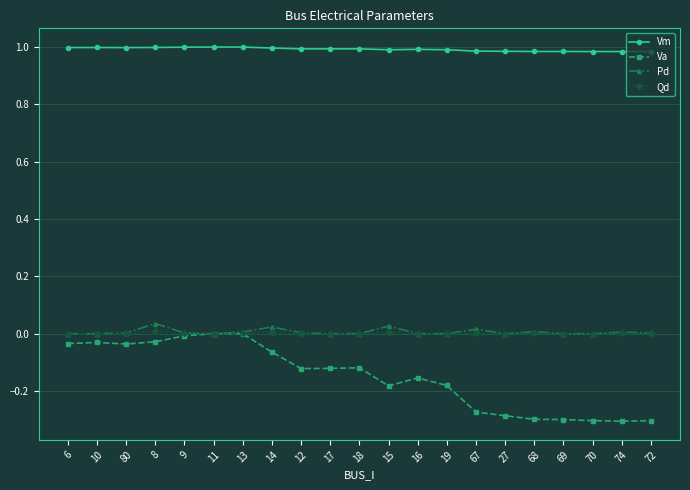

How many lines are shown in the chart?

4